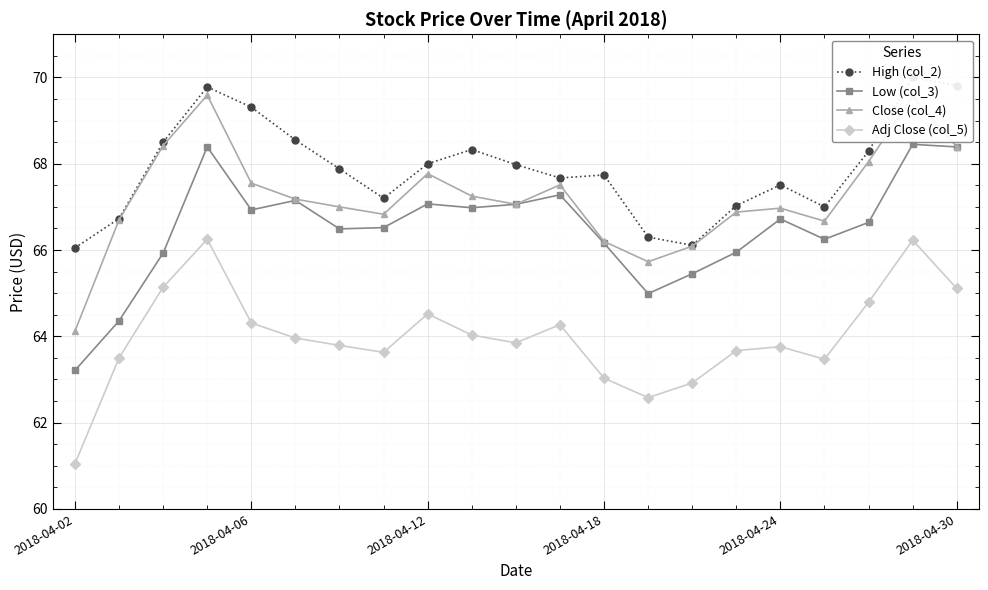

True or false: Low (col_3) and Adj Close (col_5) cross at least once.

False